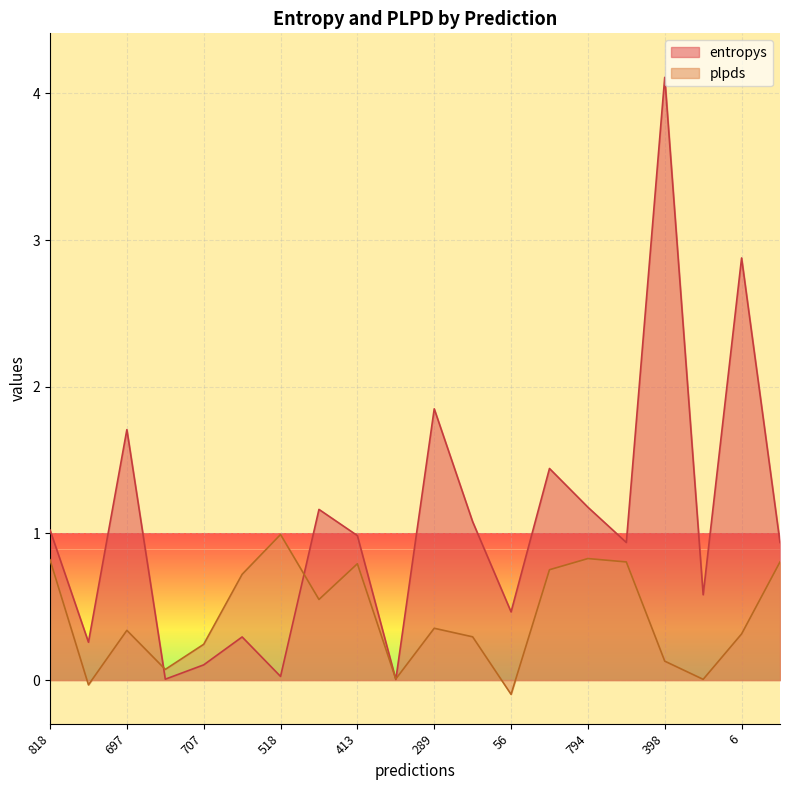

How many intersections are there between plpds and entropys?

4